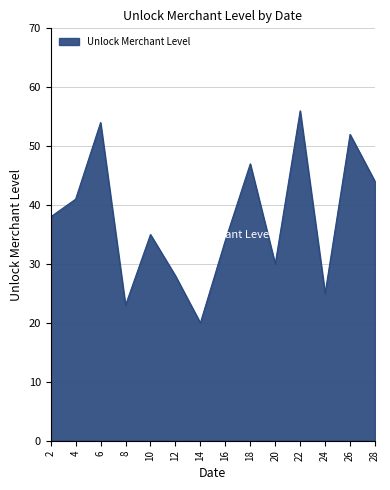

How many interior local valleys (lower than both neighbors) does the data have?

4